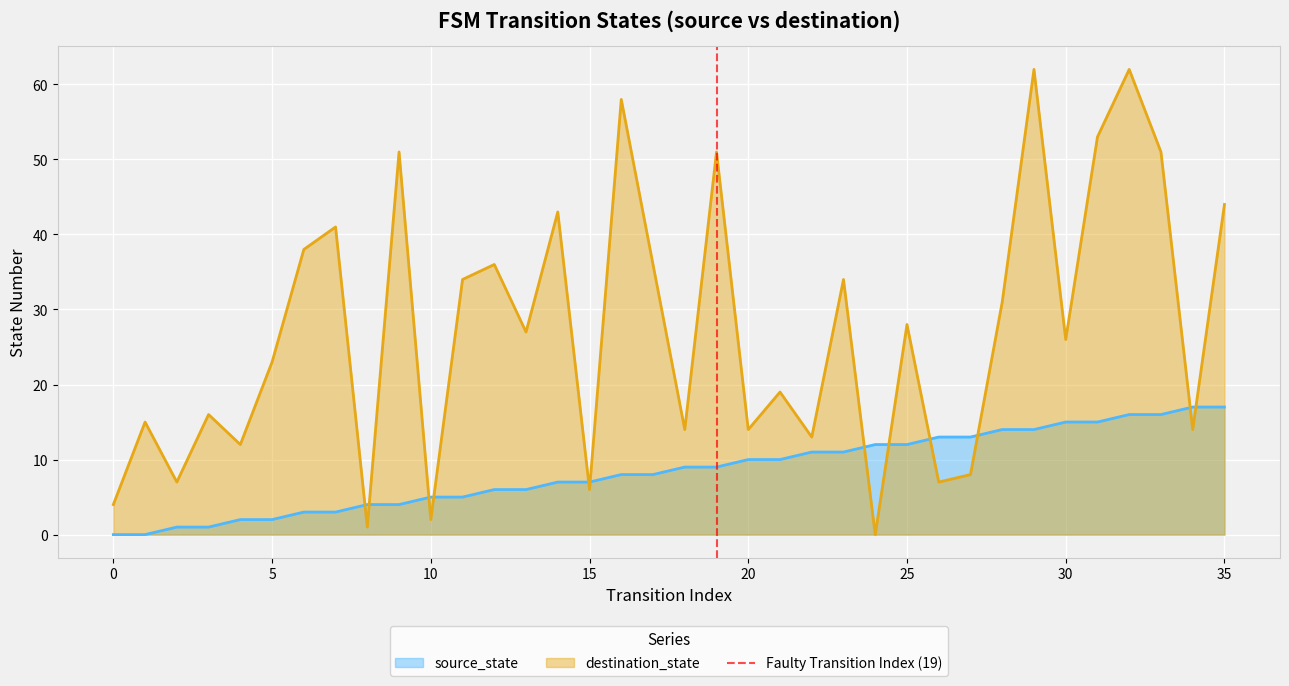

True or false: source_state has a value of 4 at 15.

False